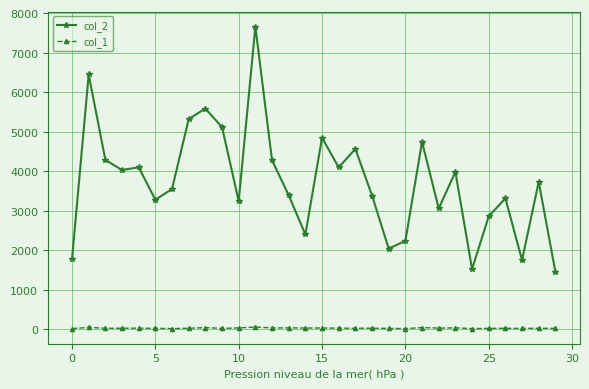

Rank the series by their average value, from highest to lowest.

col_2, col_1